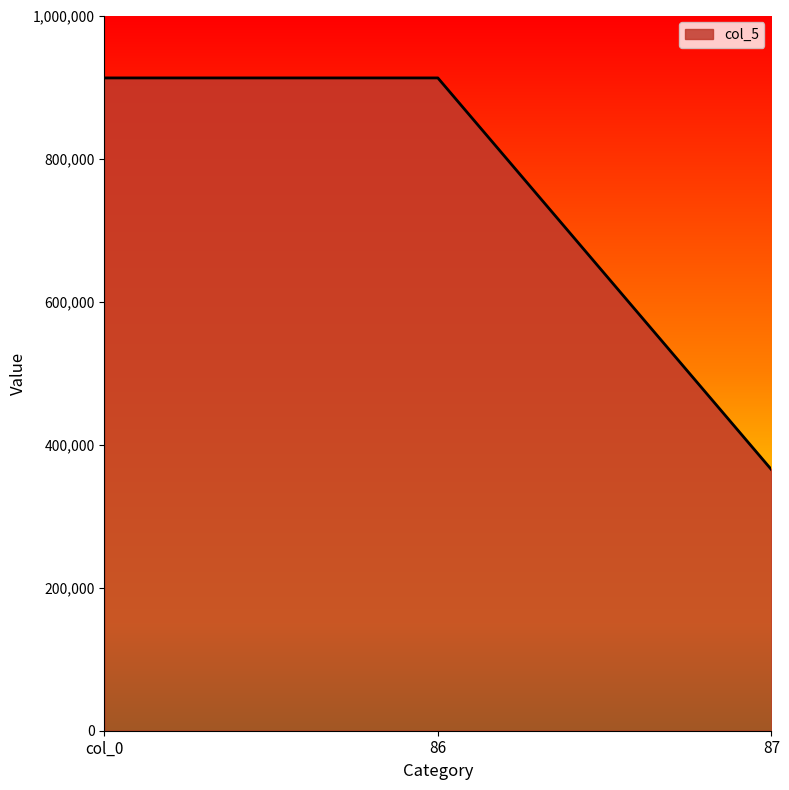

Which category has the lowest value across all series?

87